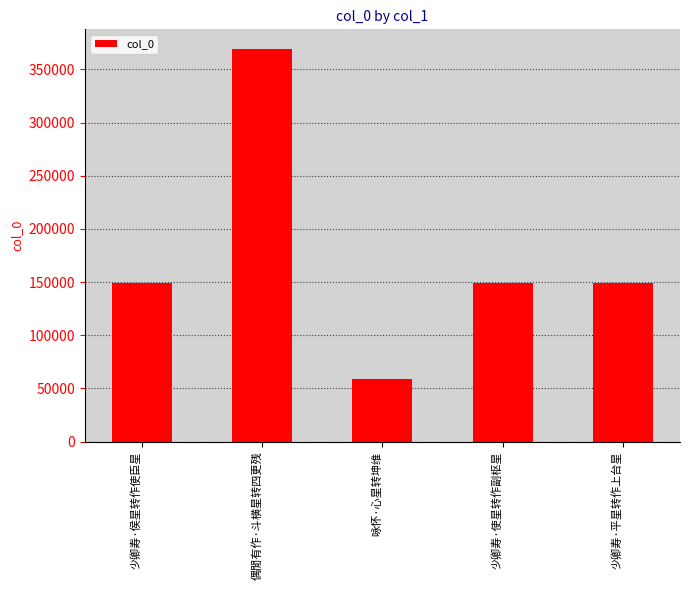

Which label corresponds to the smallest value in the chart?

咏怀·心星转坤维